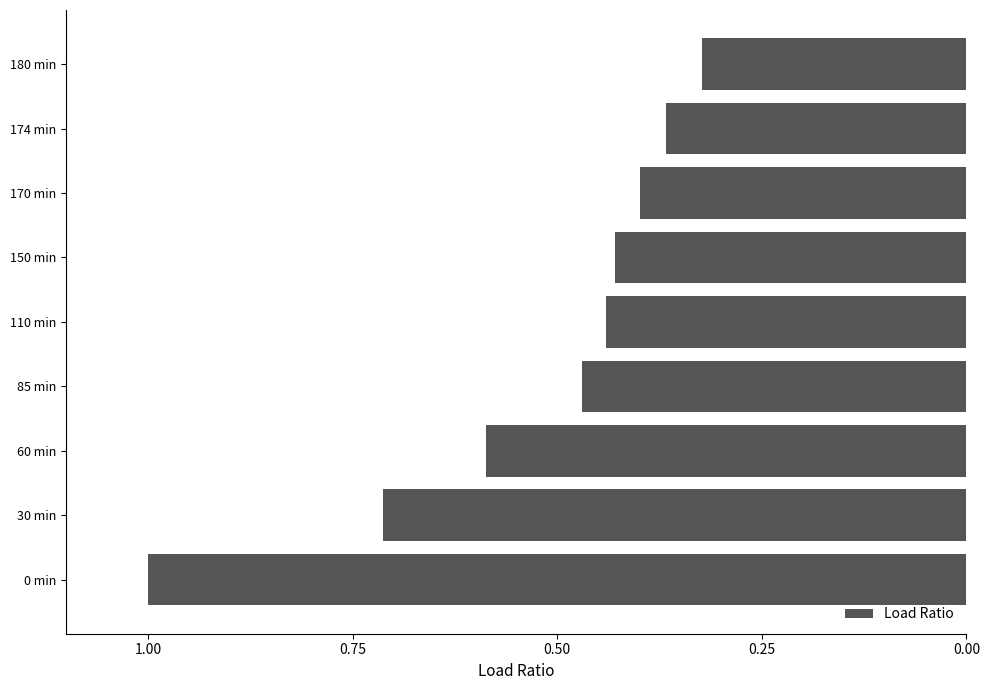

Are the bars horizontal?

Yes